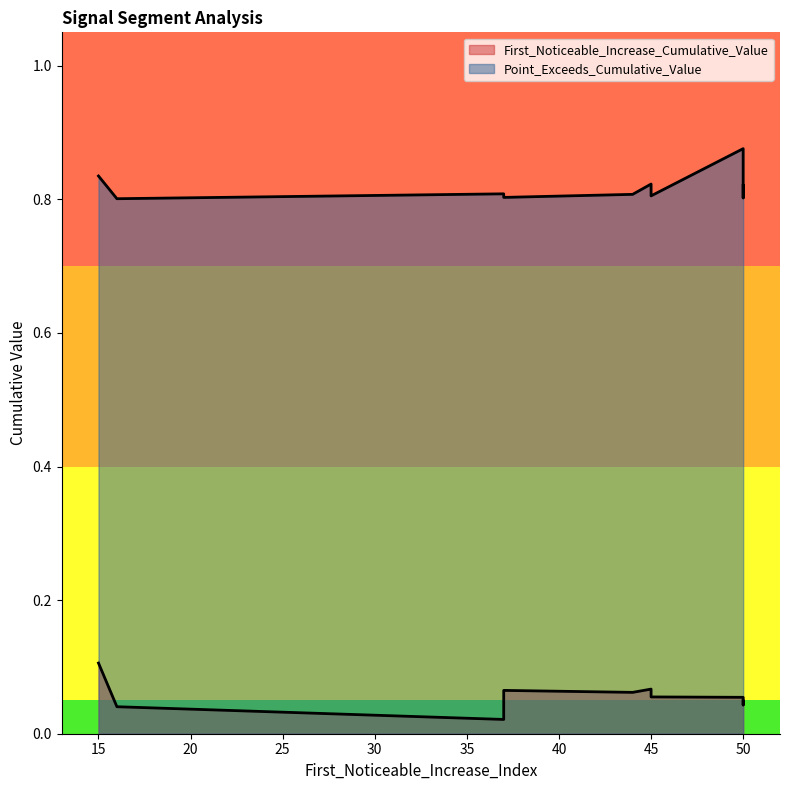

True or false: Point_Exceeds_Cumulative_Value and First_Noticeable_Increase_Cumulative_Value intersect in this chart.

False